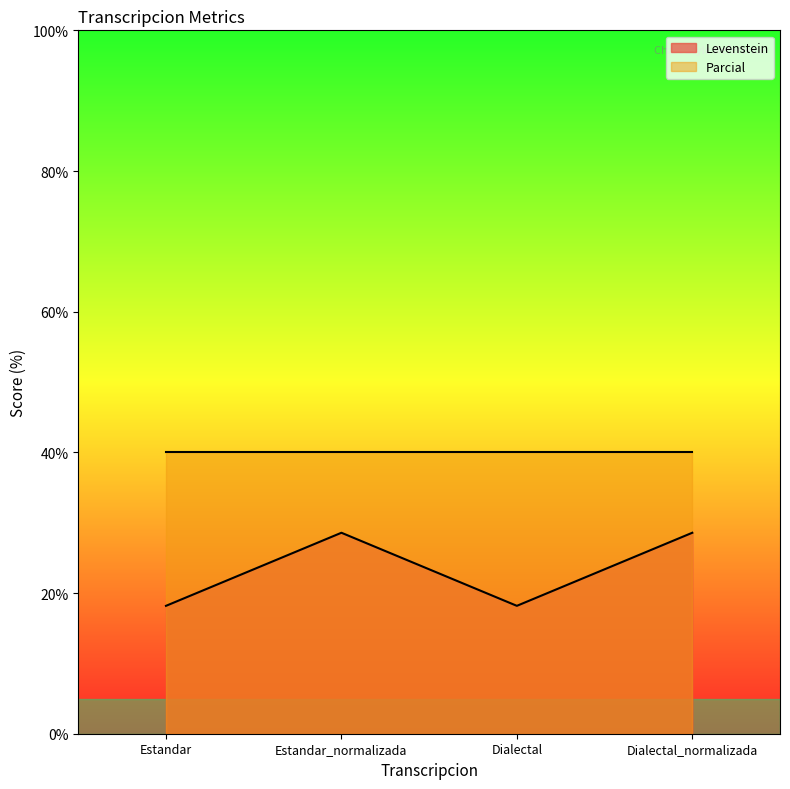

What position from the right is Estandar_normalizada?

3